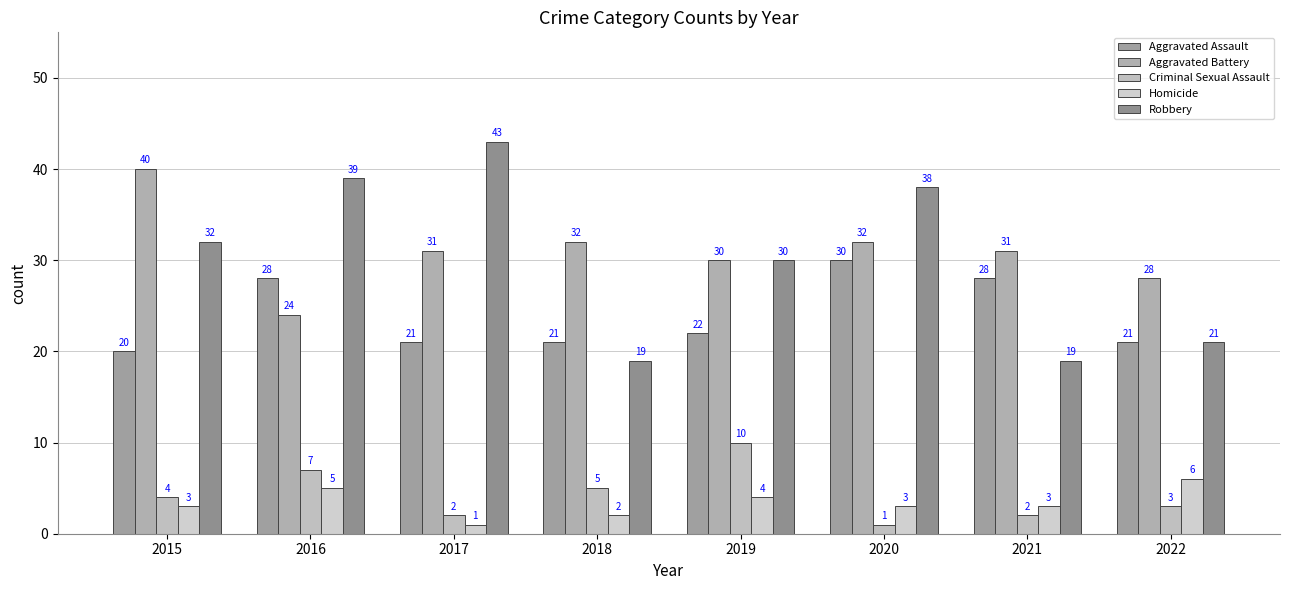

Where is Criminal Sexual Assault nearest to the value 5?

2018